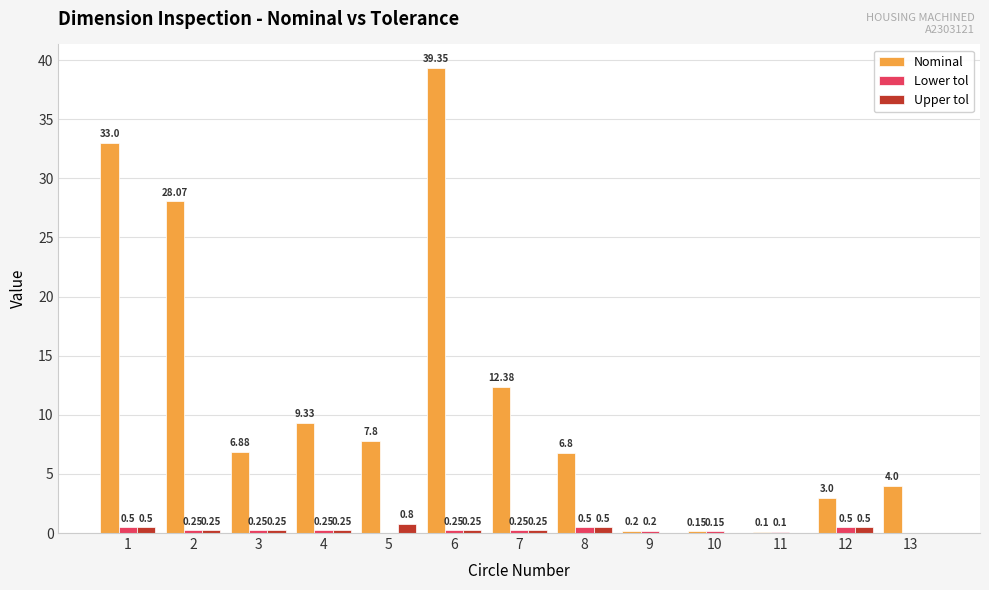

Which series has the largest total across all categories?

Nominal